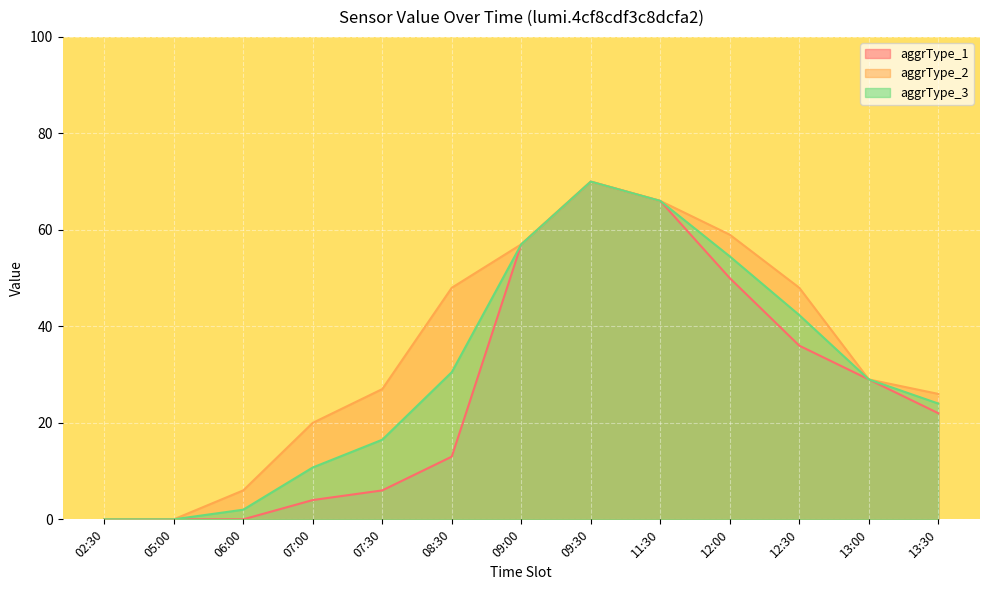

Which series changed the most between 09:30 and 12:00?

aggrType_1